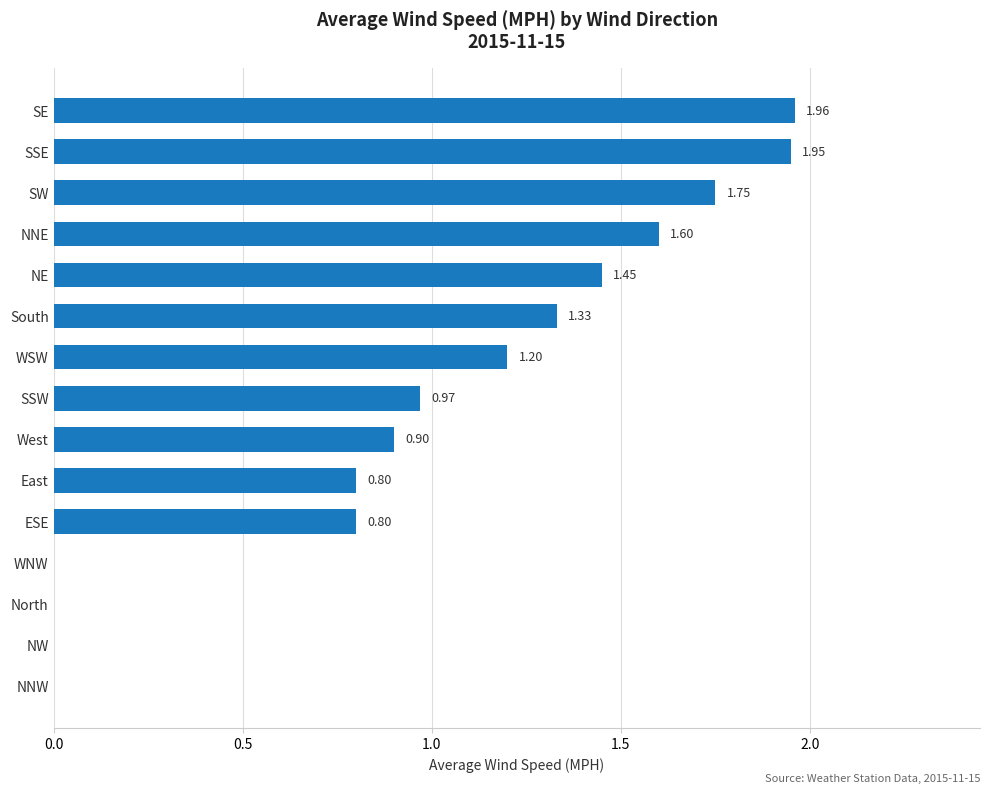

Which has a higher value, SE or NNE?

SE